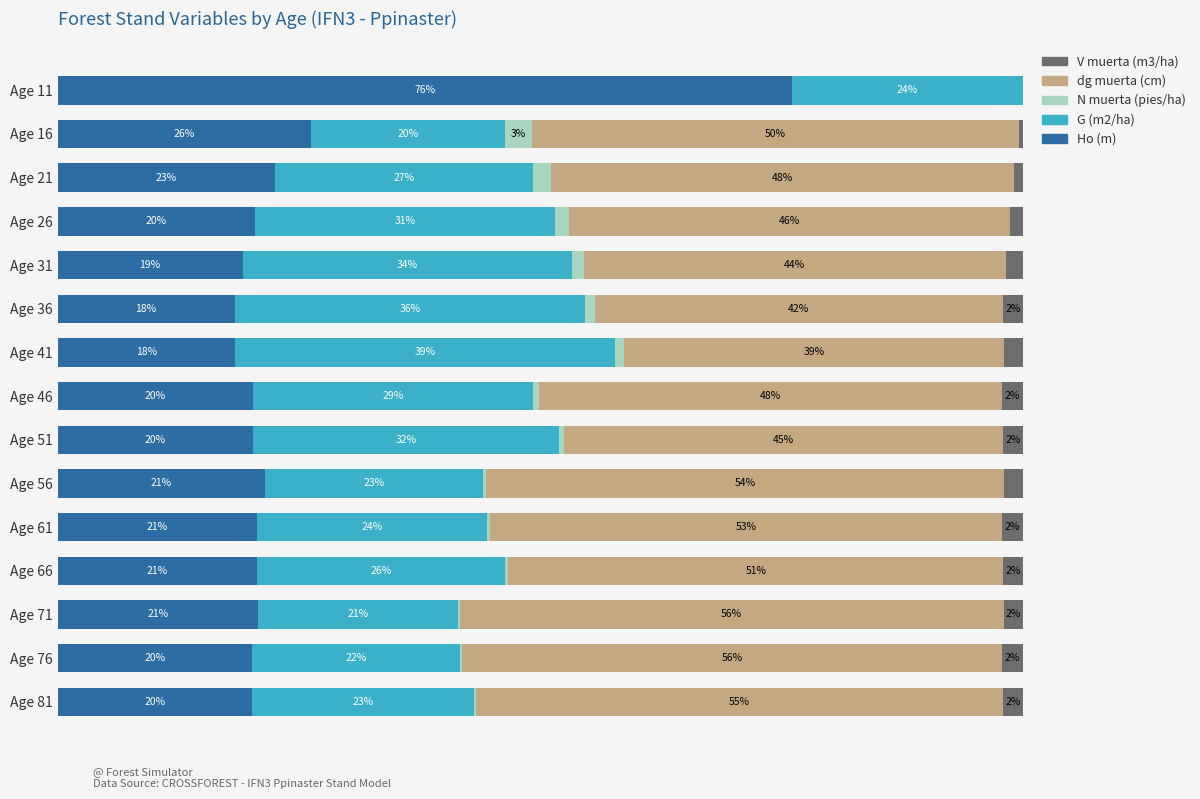

What is the sum of all N muerta (pies/ha) values?

12.1